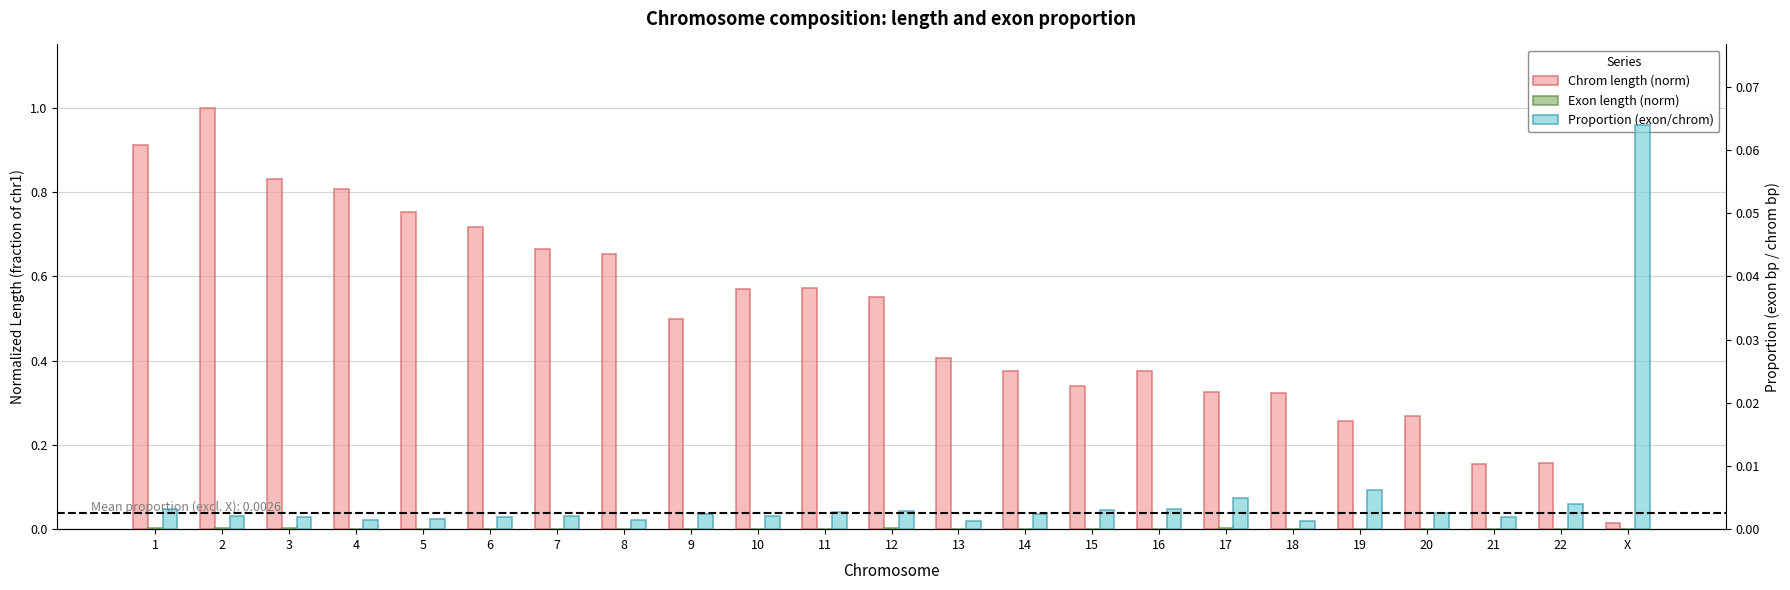

What is the total value across all series at 21?

0.2